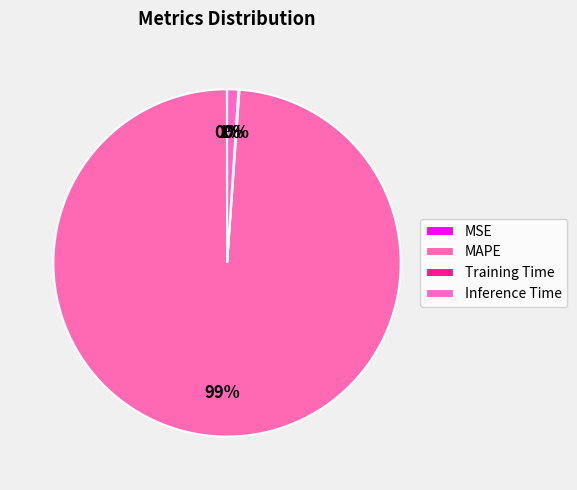

To the nearest percent, what is the difference between the largest and smallest slice percentages?

99%